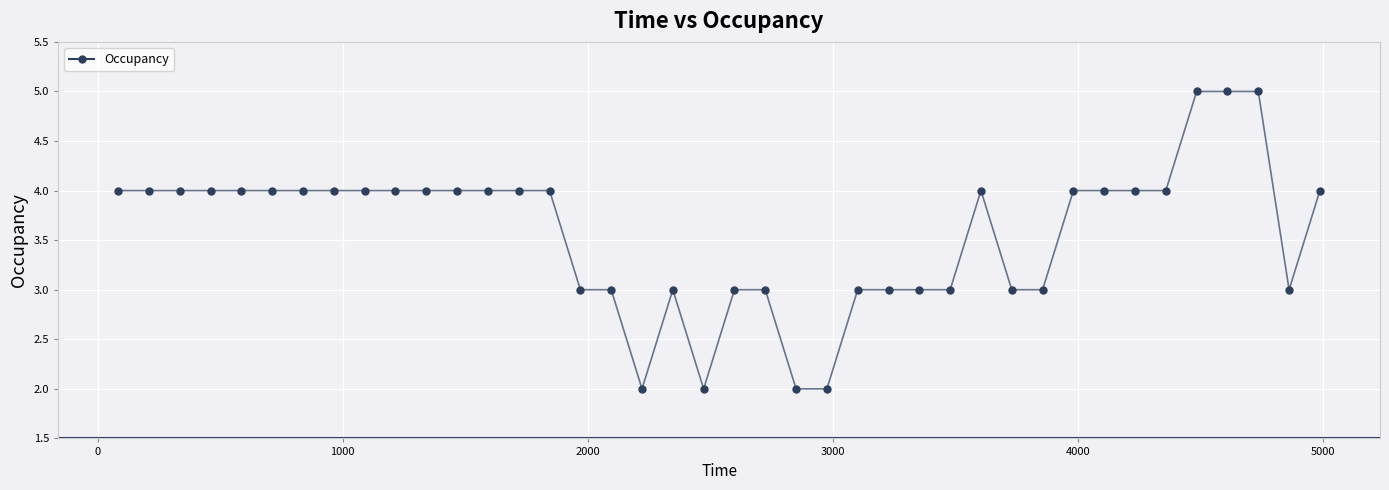

What is the maximum value shown in the chart?

5